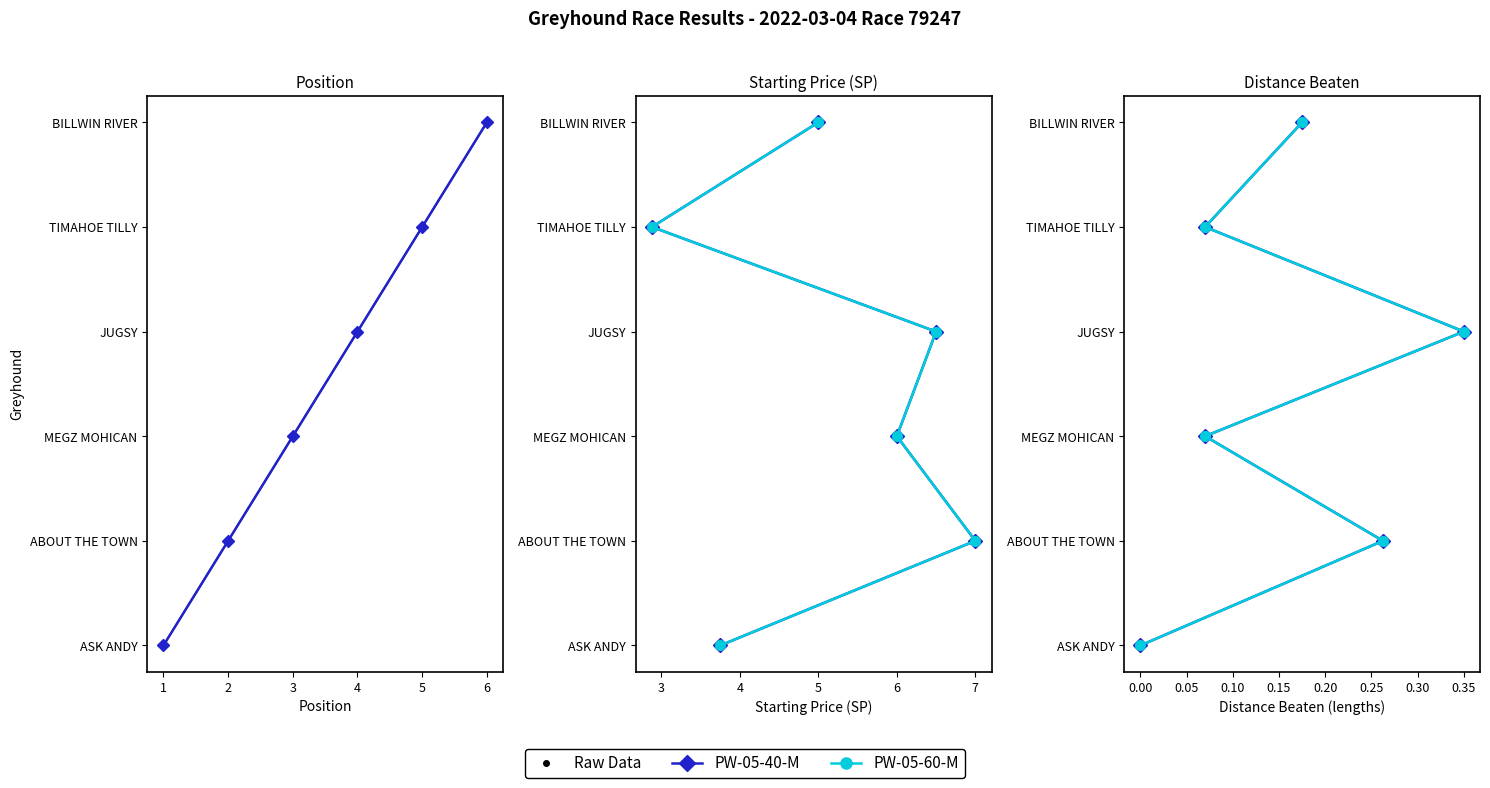

At which category is the sum across all series the highest?

BILLWIN RIVER